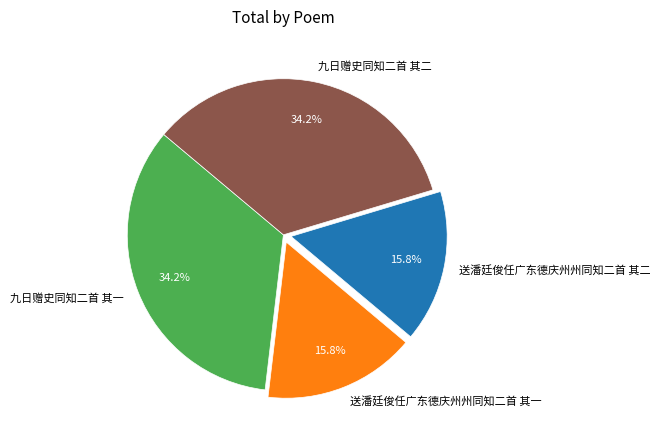

How many segments does this pie chart have?

4